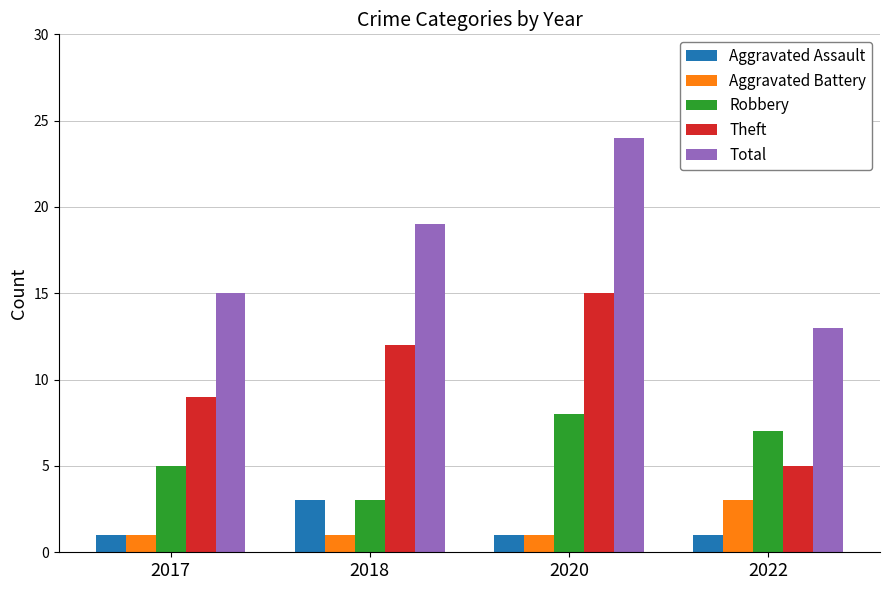

At 2020, list the series in order from largest to smallest.

Total, Theft, Robbery, Aggravated Assault, Aggravated Battery